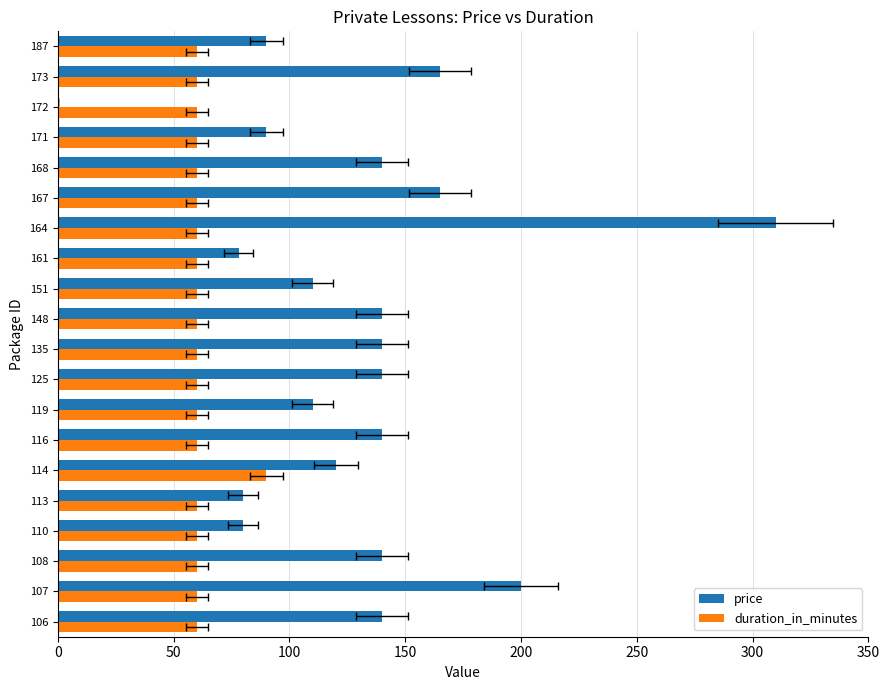

How many bars are there in total?

40